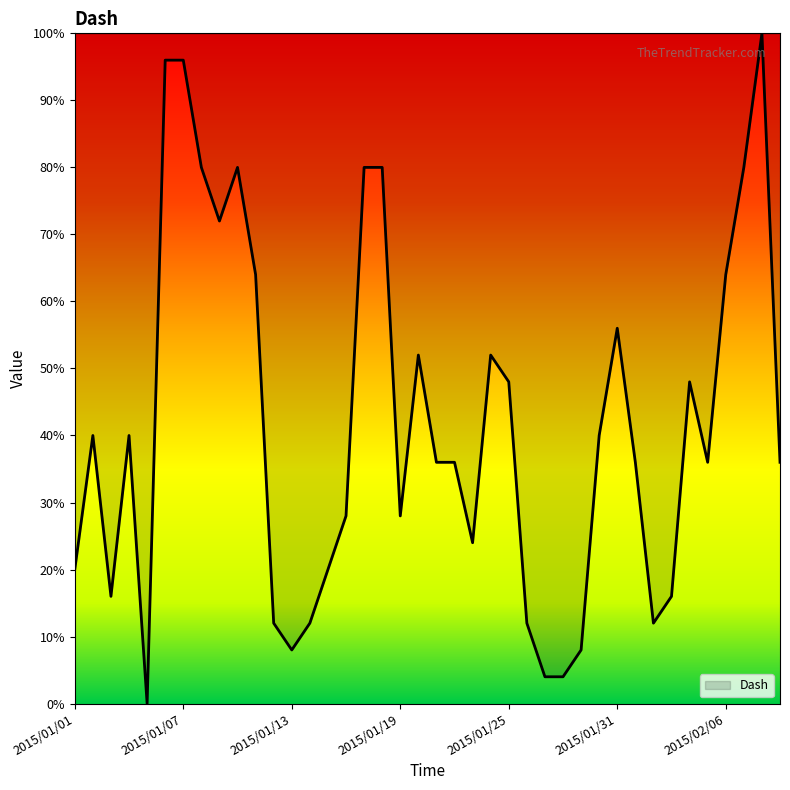

What is the maximum value shown in the chart?

100.0